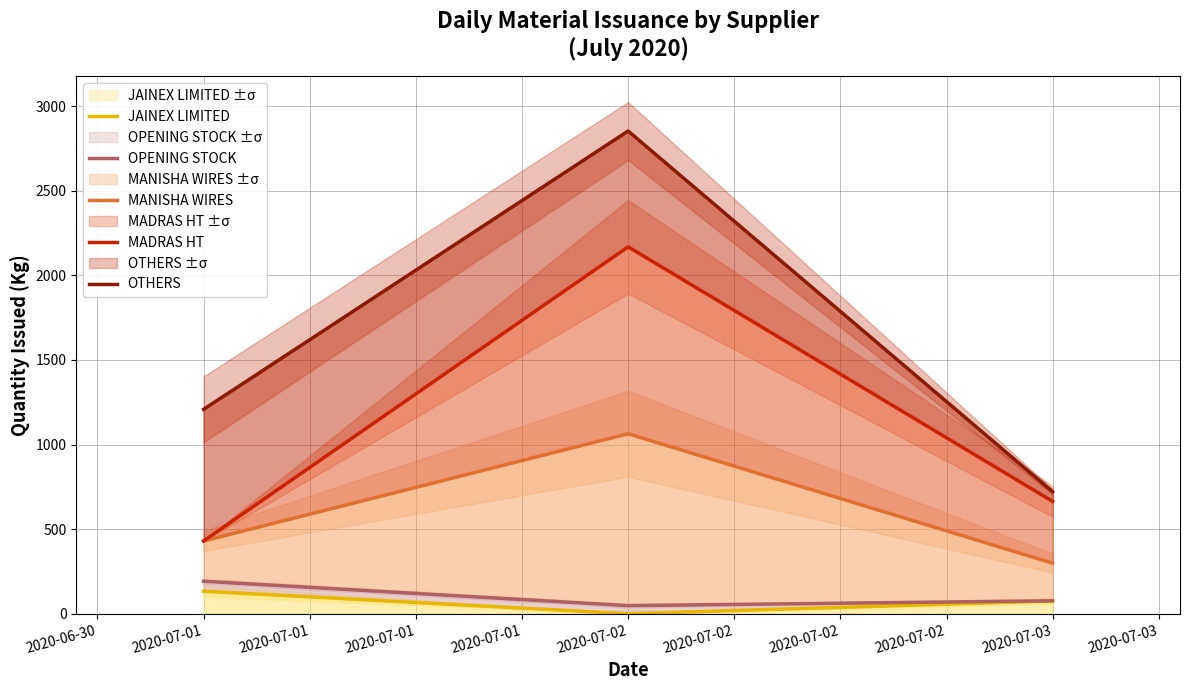

Does the chart display data point markers on the line(s)?

No